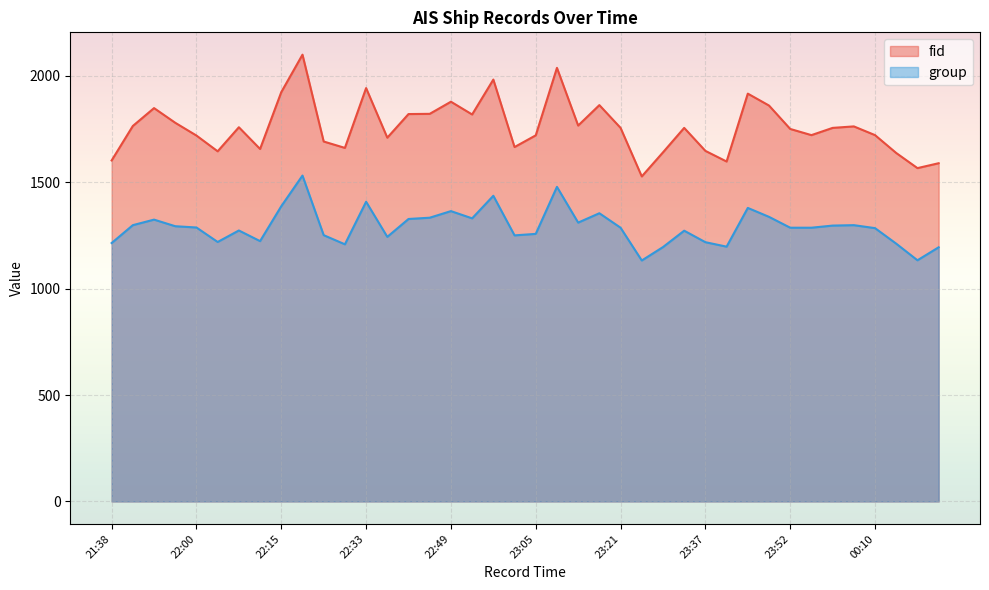

At how many categories does at least one series exceed 1240?

40